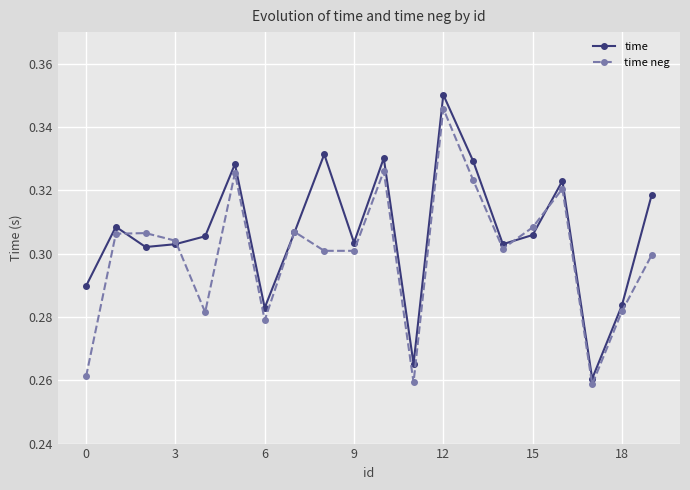

What is the difference between the second highest and minimum values in the time series?

0.1